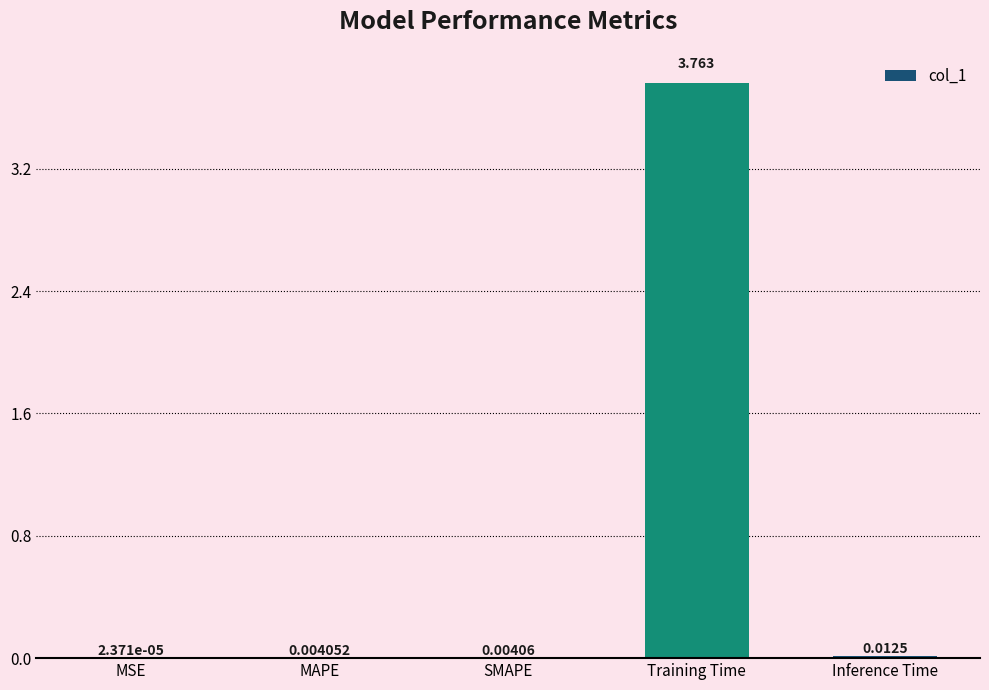

Between Training Time and MSE, which is larger?

Training Time